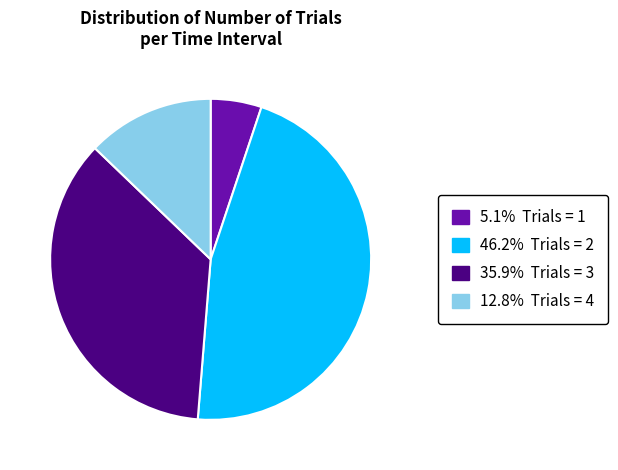

Is there a majority slice in this chart?

No